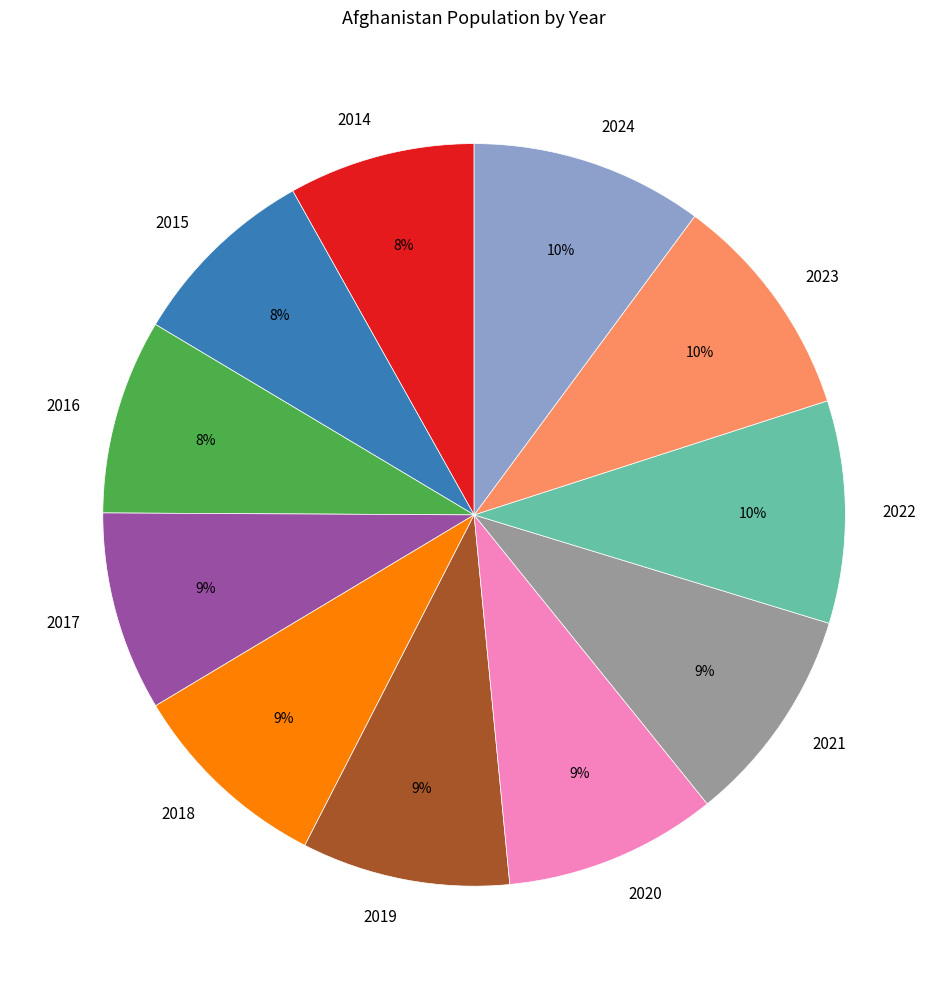

To the nearest percent, what is the average slice percentage?

9%